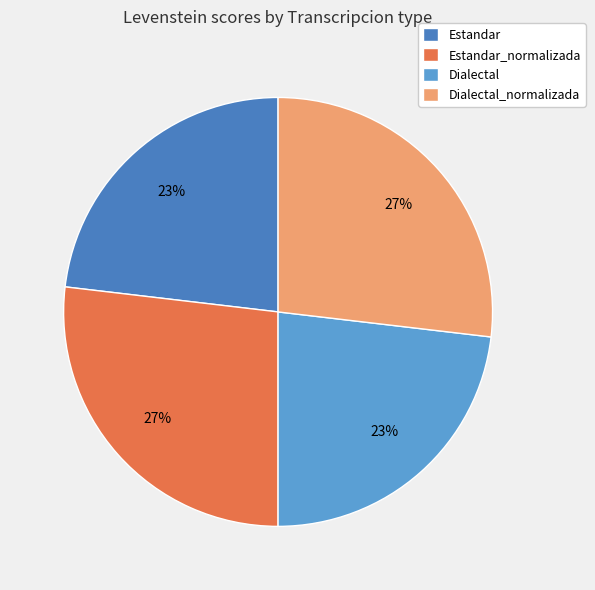

Is the sum of Estandar_normalizada and Dialectal_normalizada greater than half?

Yes